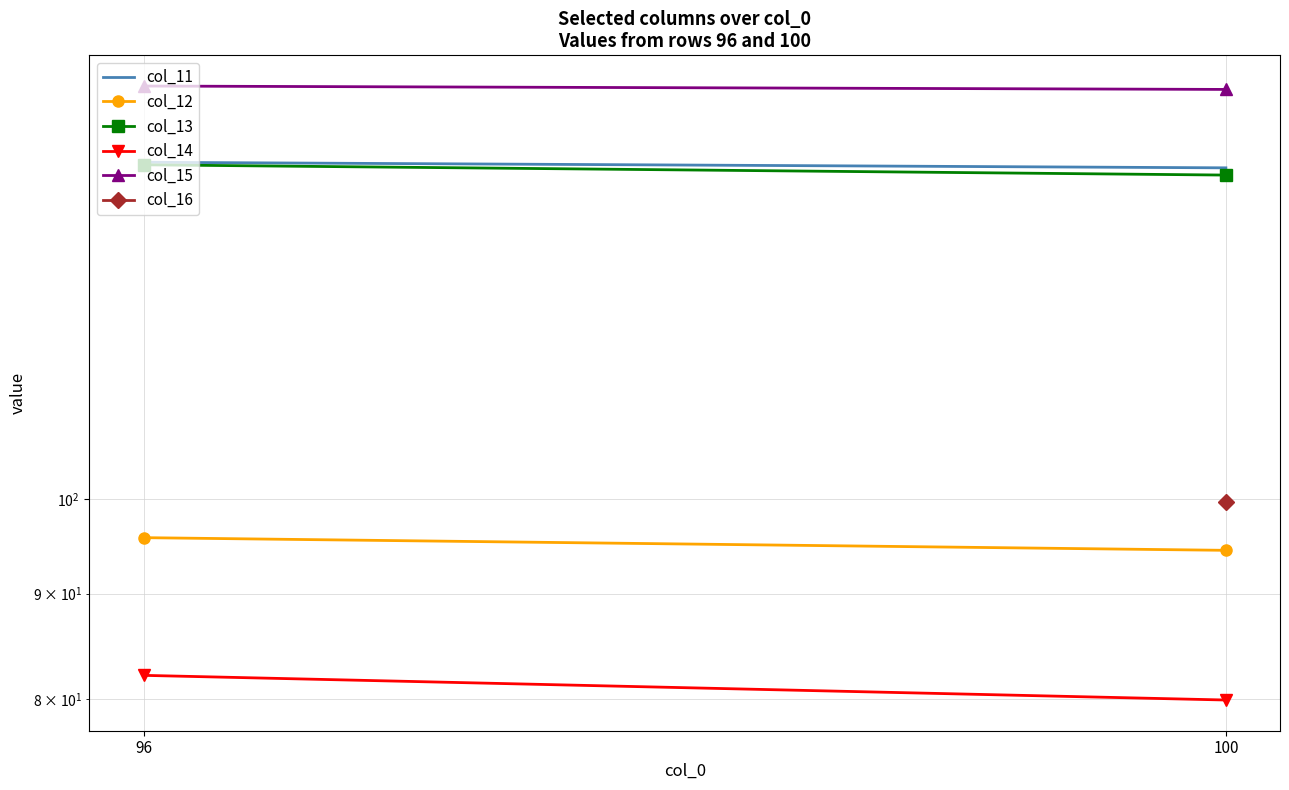

Count the number of data series in this chart.

5